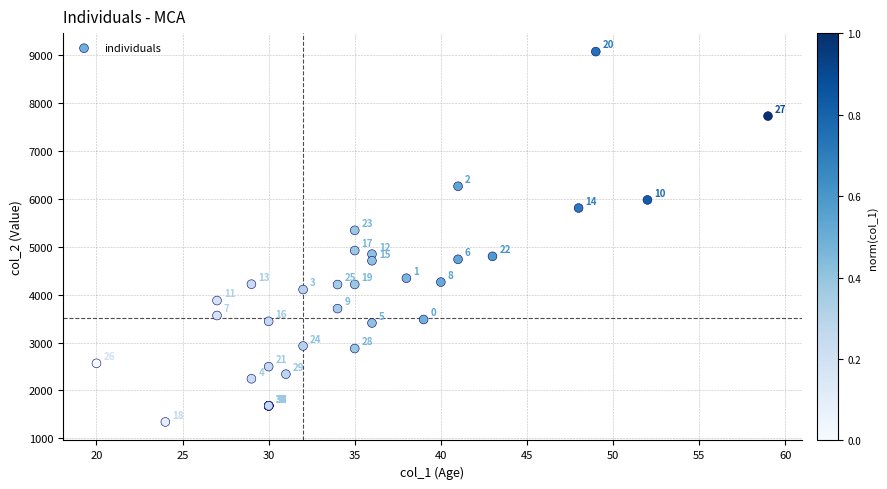

What Y value in the scatter plot is closest to 5204?

5339